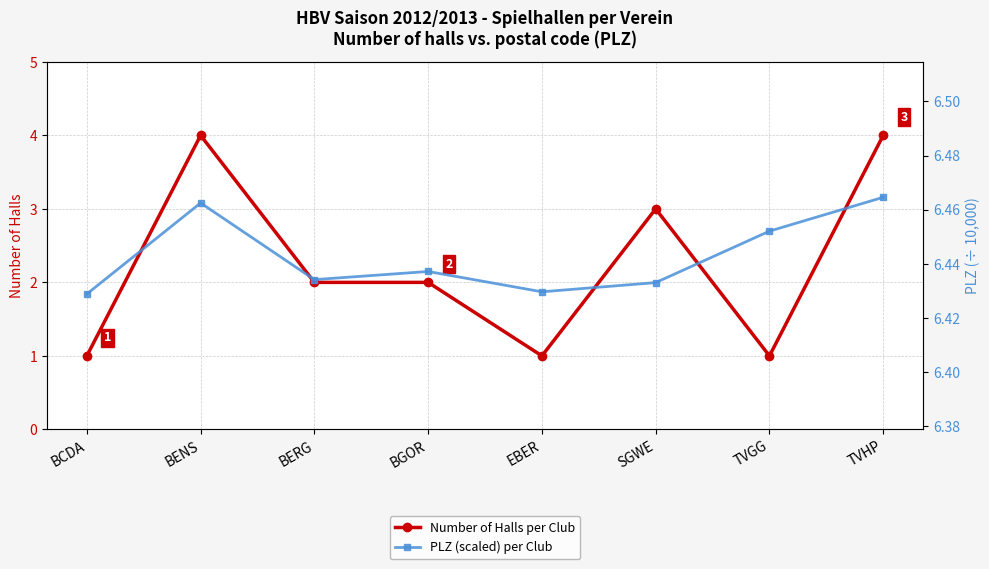

Which series has the widest spread of values?

Number of Halls per Club